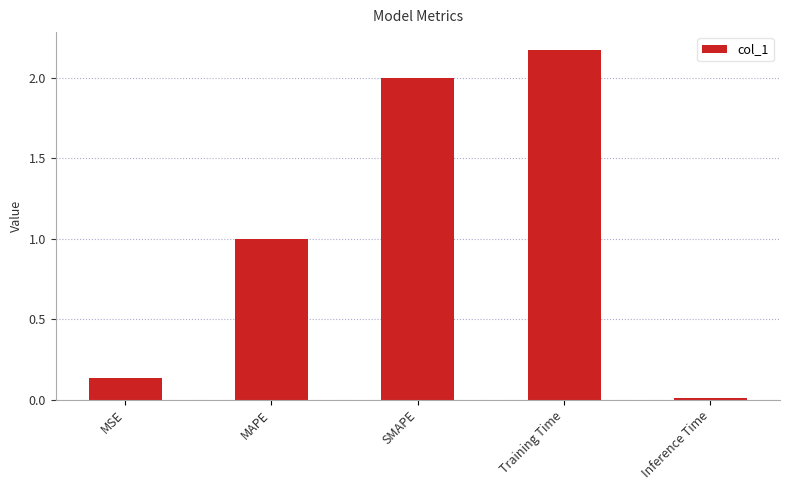

List the labels in order of value, smallest first.

Inference Time, MSE, MAPE, SMAPE, Training Time